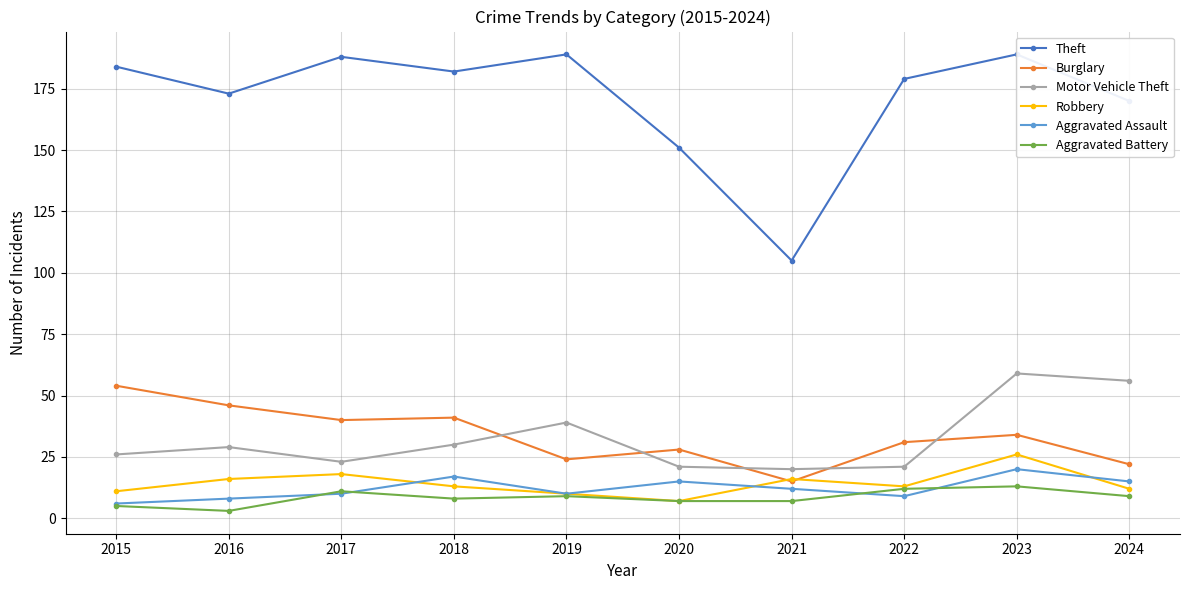

How many interior local valleys does the Theft series have?

3